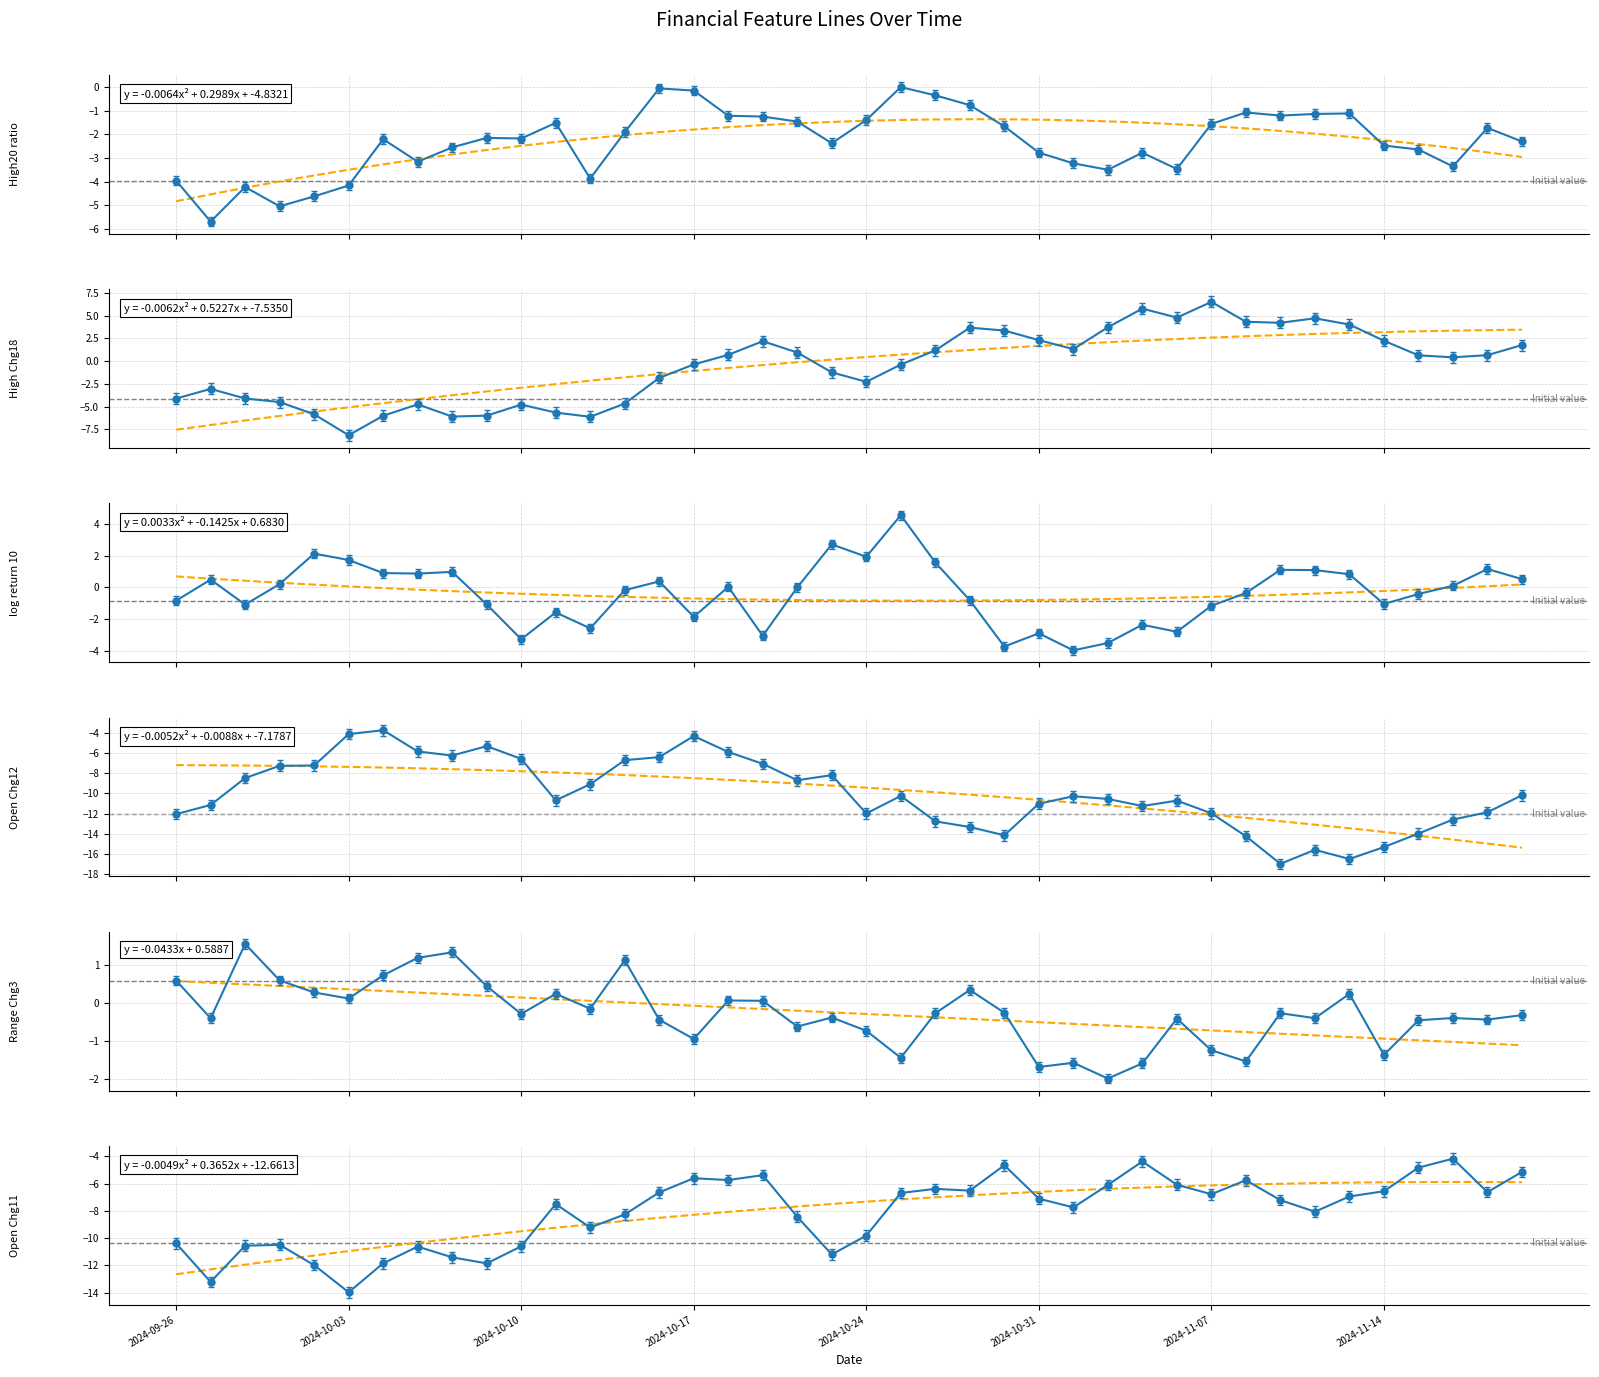

True or false: Range_Chg3 has more than 0 interior local peaks.

True